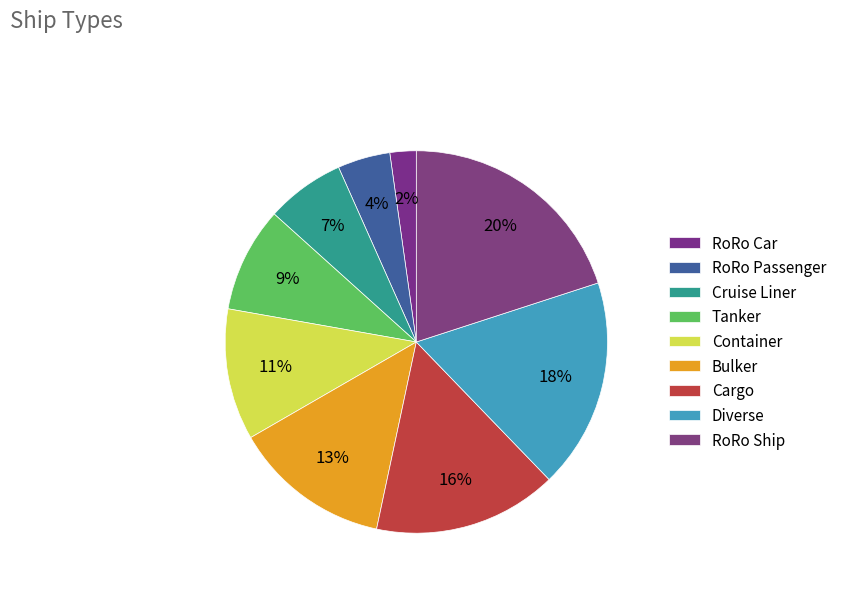

Is RoRo Ship the majority of the pie?

No